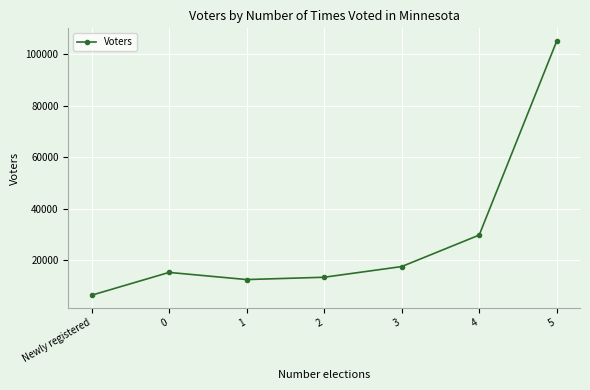

Rank the categories by value from lowest to highest.

Newly registered, 1, 2, 0, 3, 4, 5